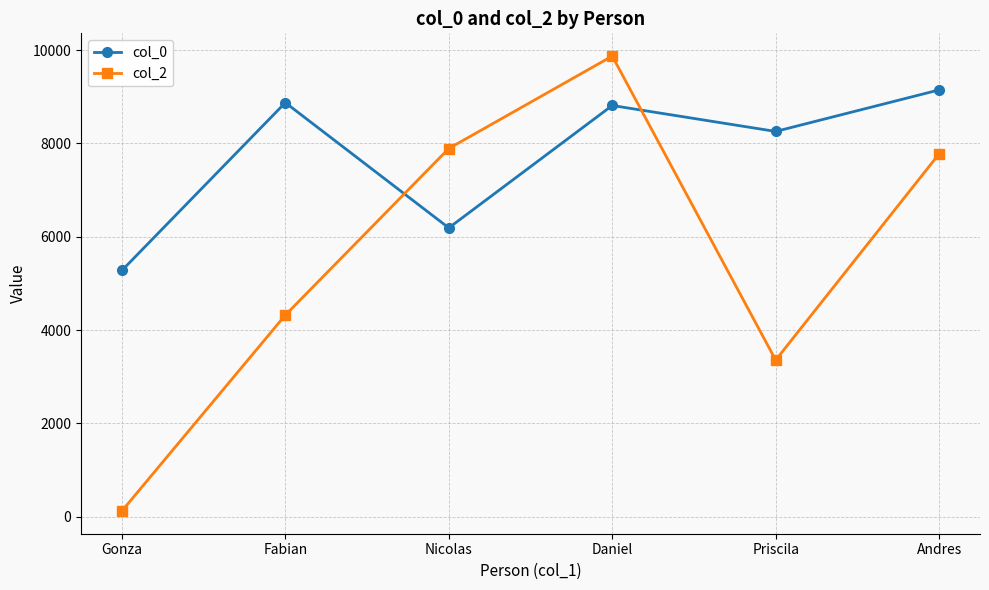

What is the maximum value shown in the chart?

9872